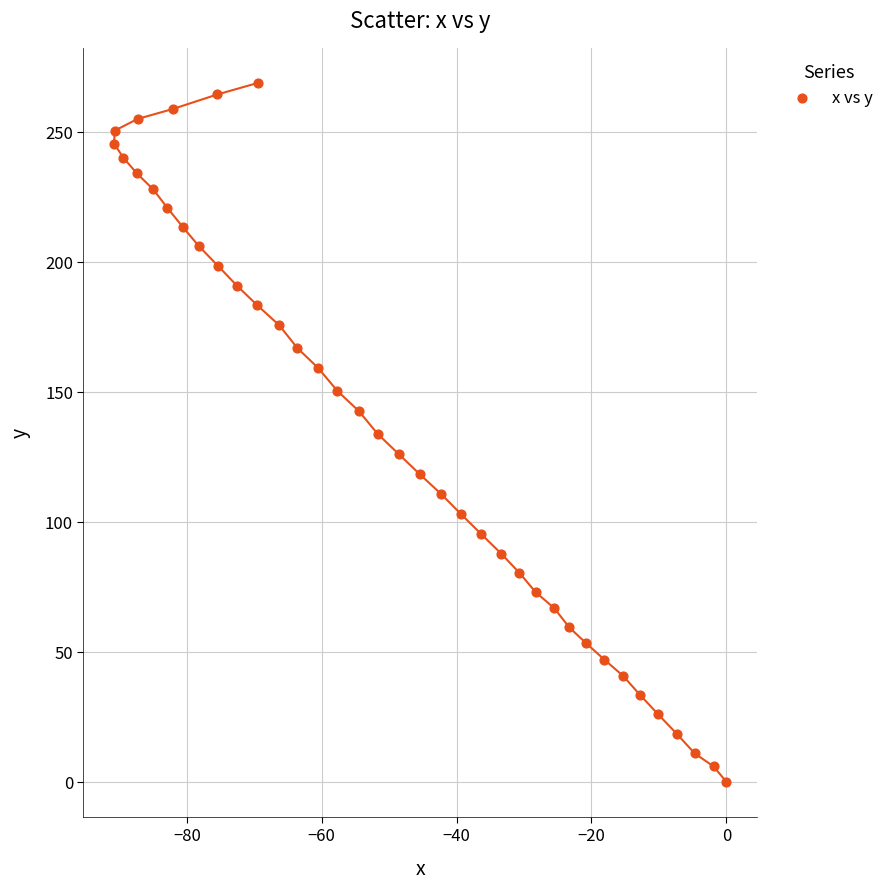

What is the range of Y values (max minus min)?

268.9